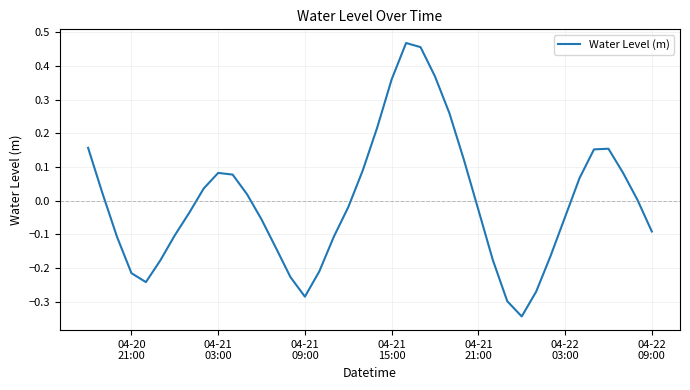

How many lines are shown in the chart?

1